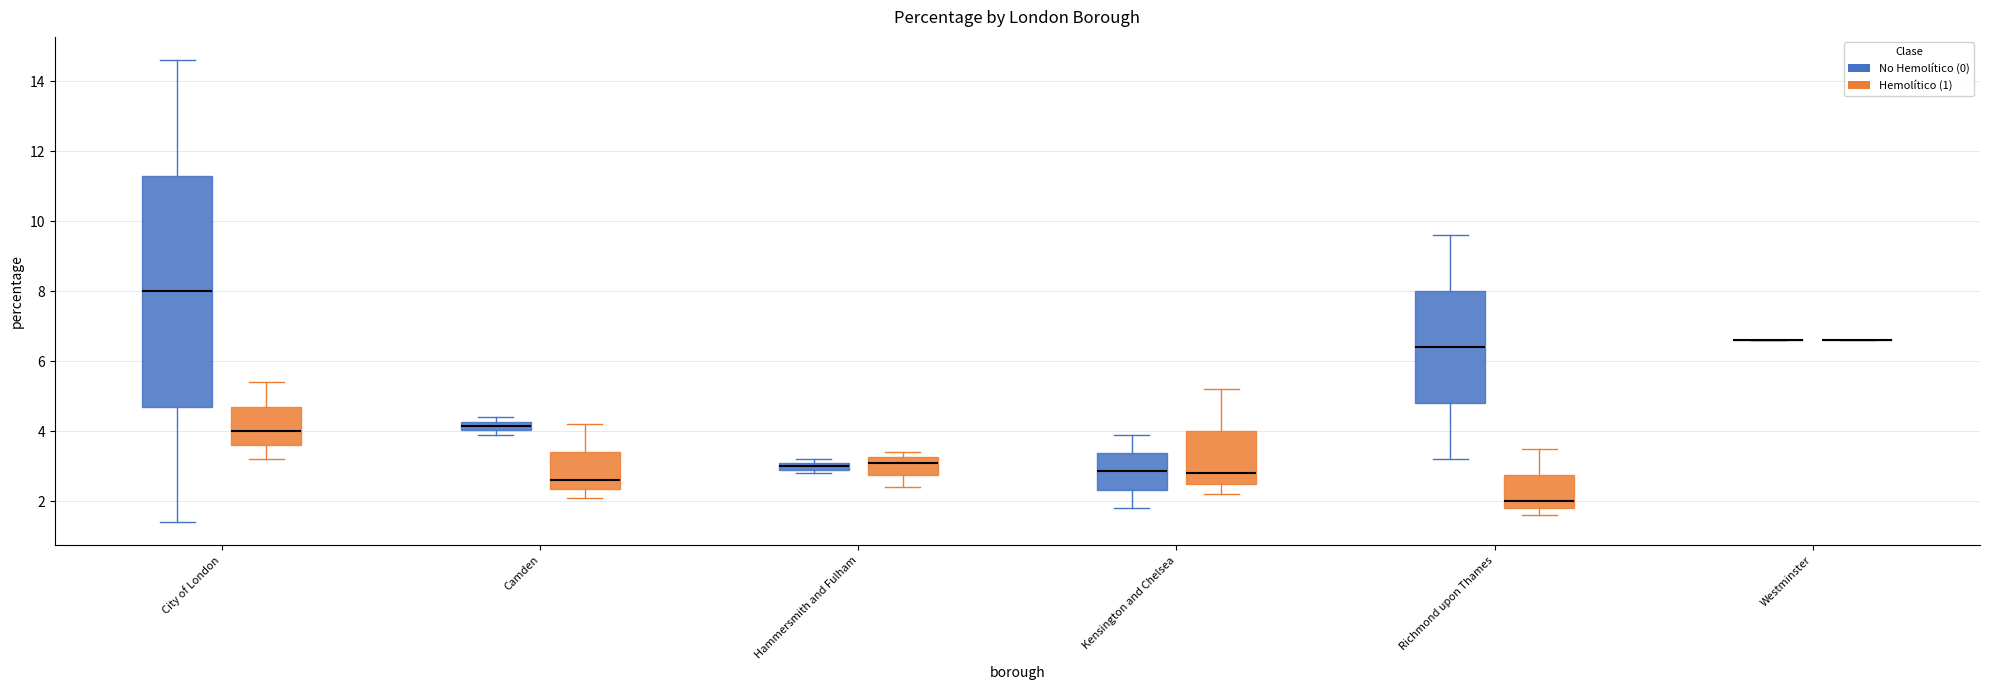

Where does the upper whisker of the box for Camden (Hemolítico (1)) end on the y-axis? The values are not printed on the chart, so give them approximately, as read against the axis.

4.2